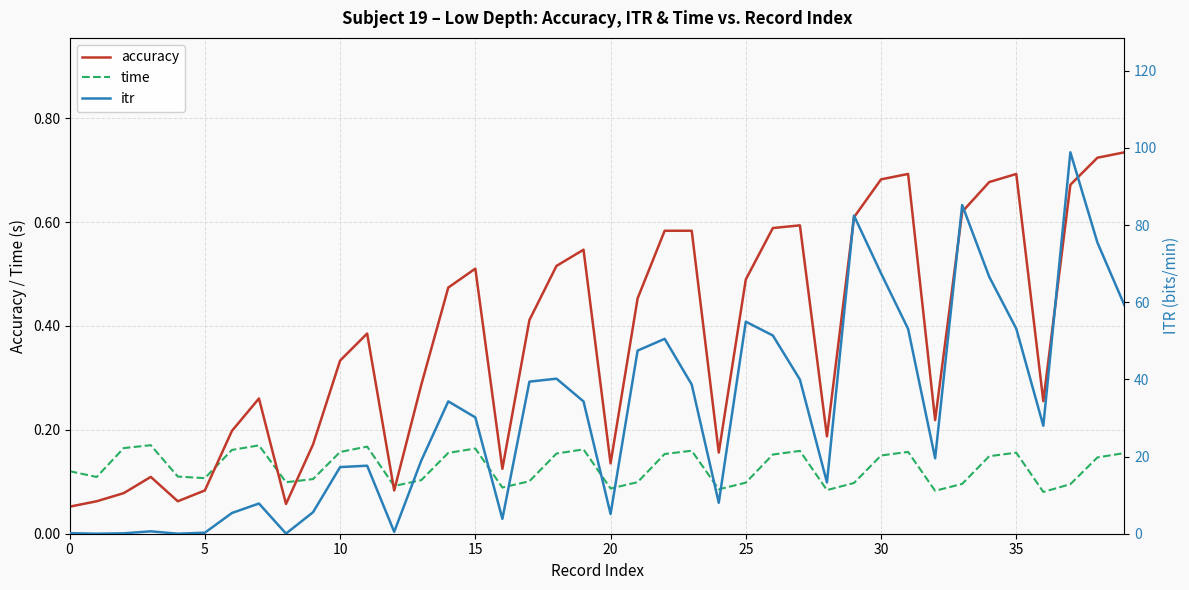

At which category is the sum across all series the highest?

37